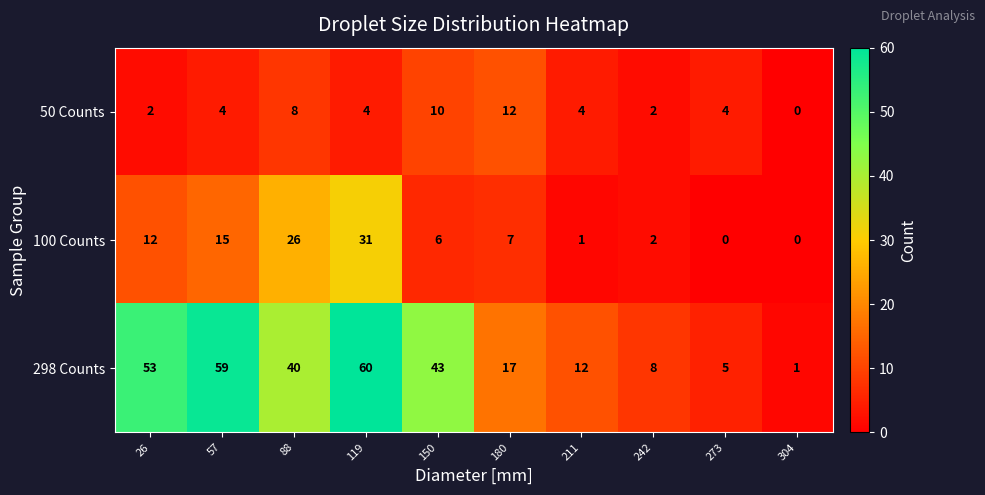

What is the difference between the maximum and second lowest values in the 50 Counts series?

10